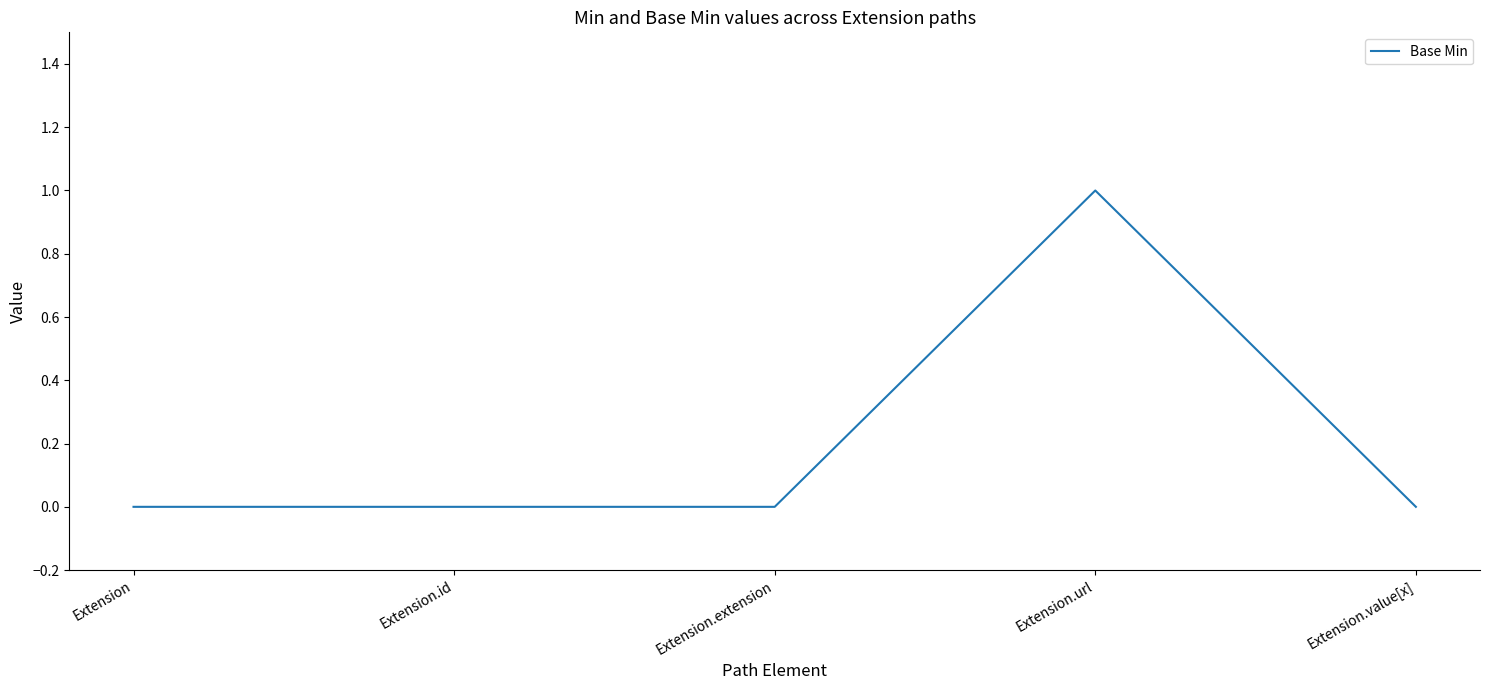

Reading right to left, list all the values displayed in this chart.

Extension.value[x]=0	Extension.url=1	Extension.extension=0	Extension.id=0	Extension=0